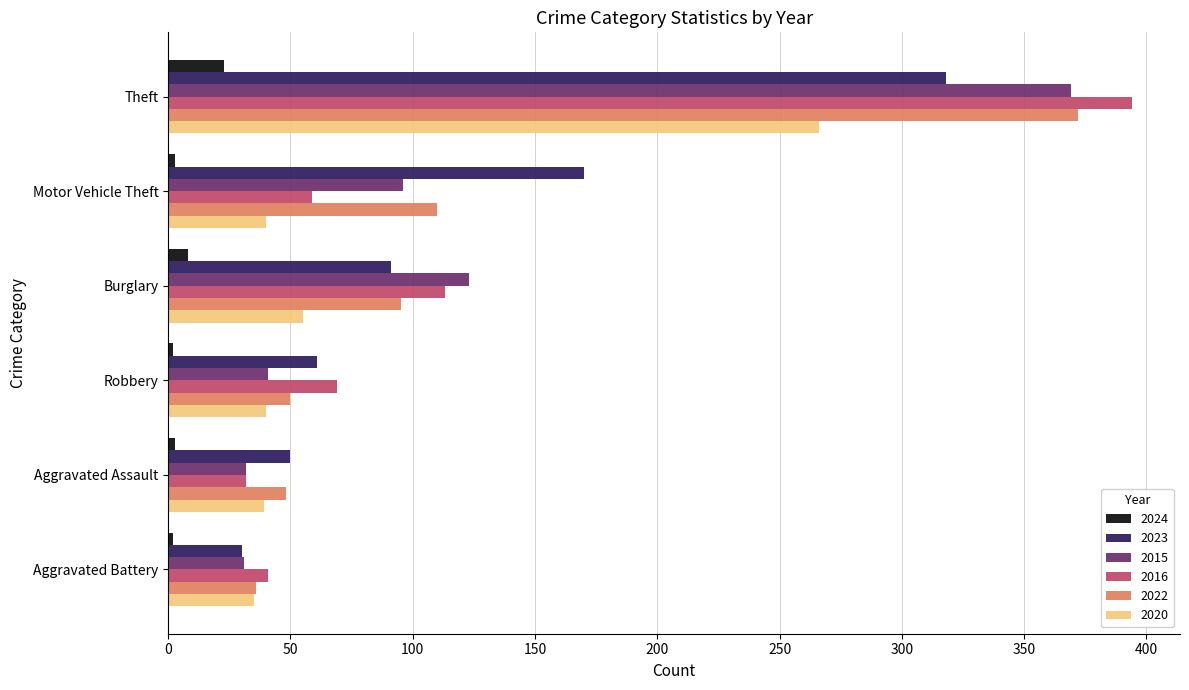

What is the difference between the maximum and minimum values in the 2020 series?

231